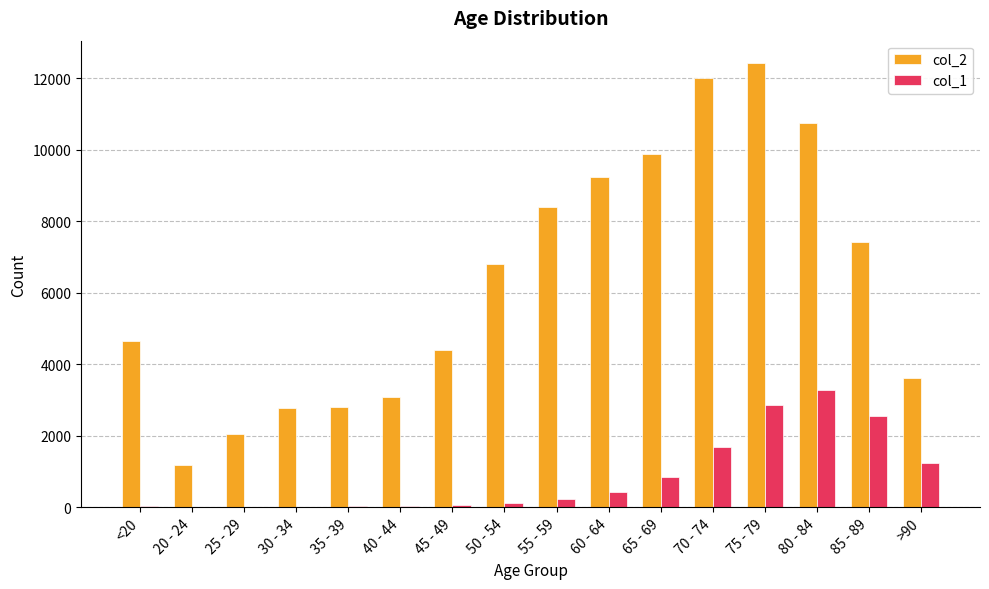

The value of col_1 at >90 is 467. True or false?

False